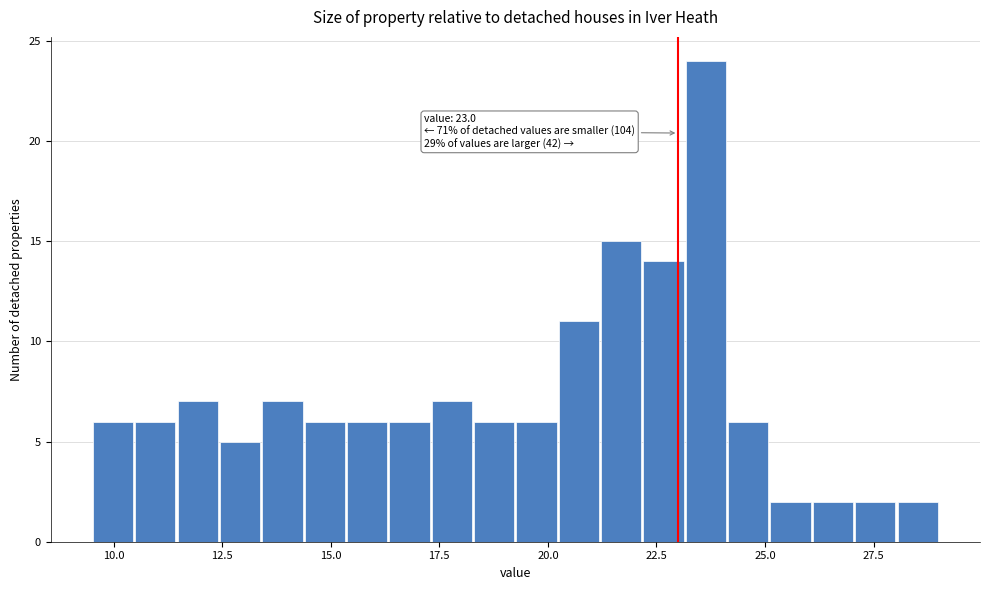

Read against the x-axis, roughly where is the centre of the tallest bar?

23.5